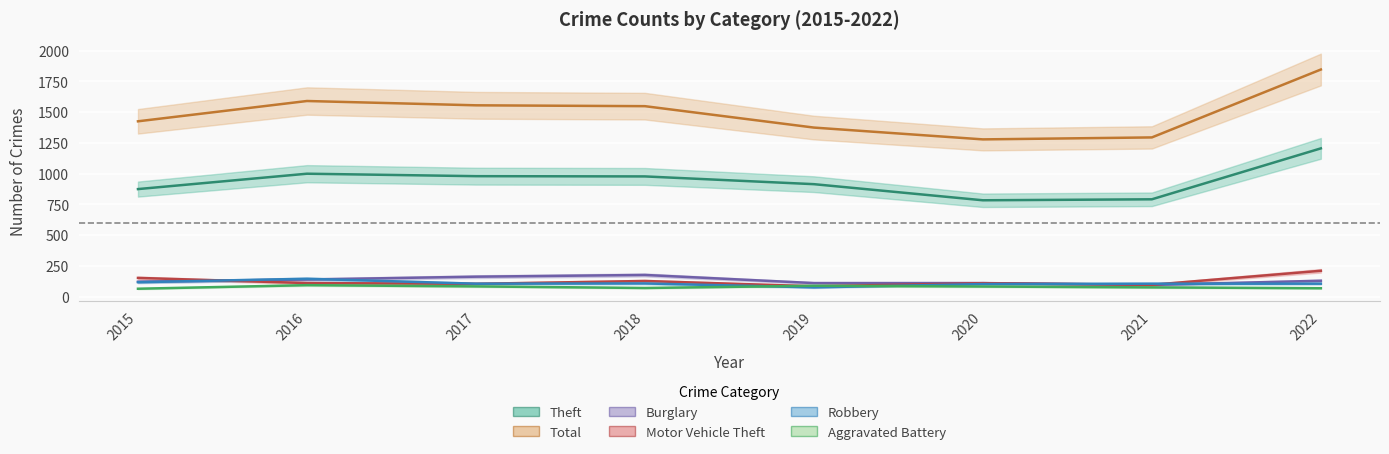

Between 2015 and 2022, which series saw the biggest shift?

Total